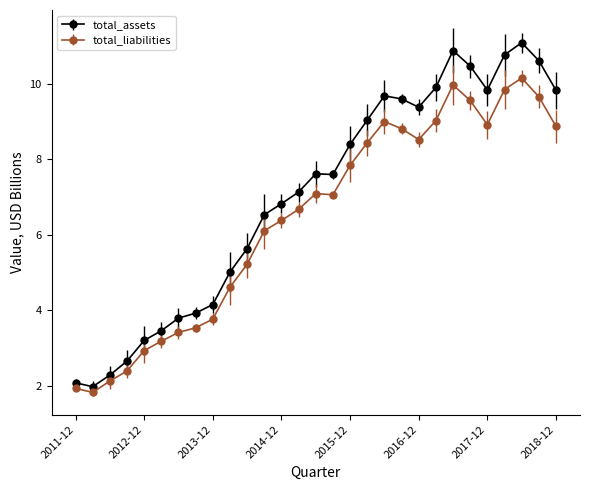

True or false: total_liabilities and total_assets cross at least once.

False